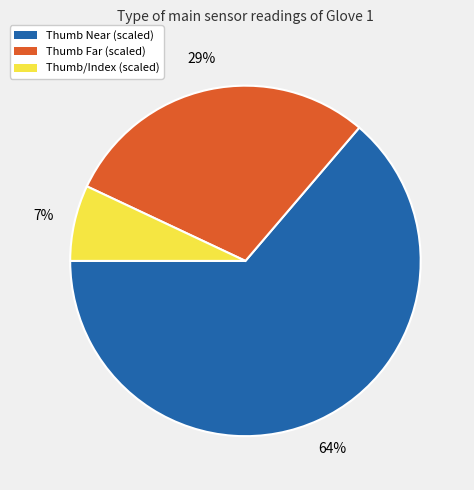

To the nearest percent, what percentage of the pie is Thumb/Index?

7%